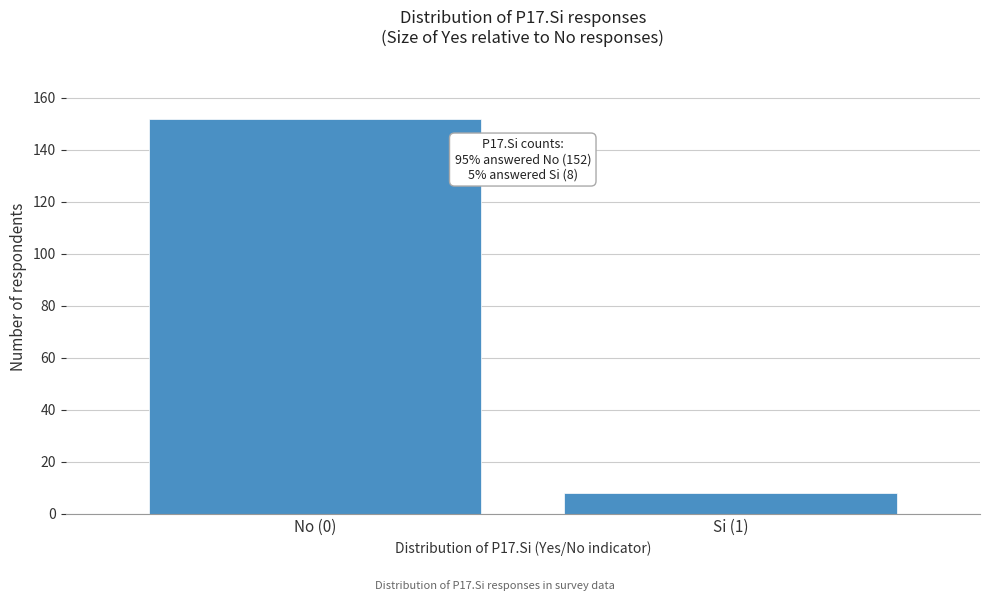

Reading right to left, transcribe all the data shown in this chart.

8	152